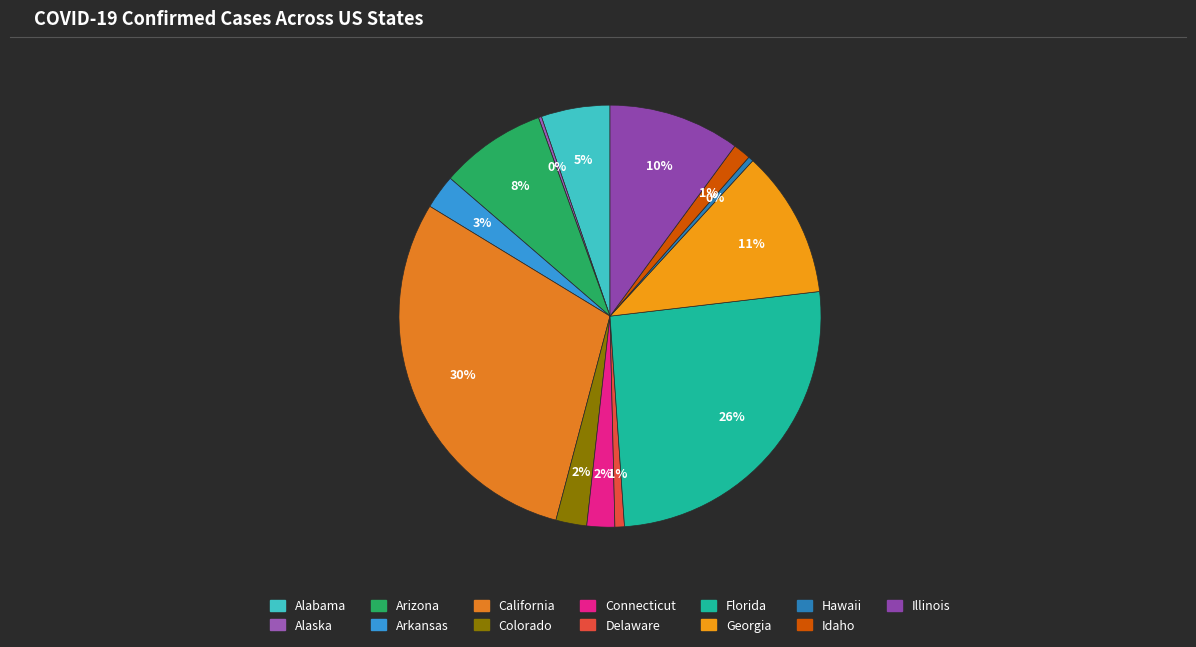

What percentage is the Florida slice, to the nearest percent?

26%